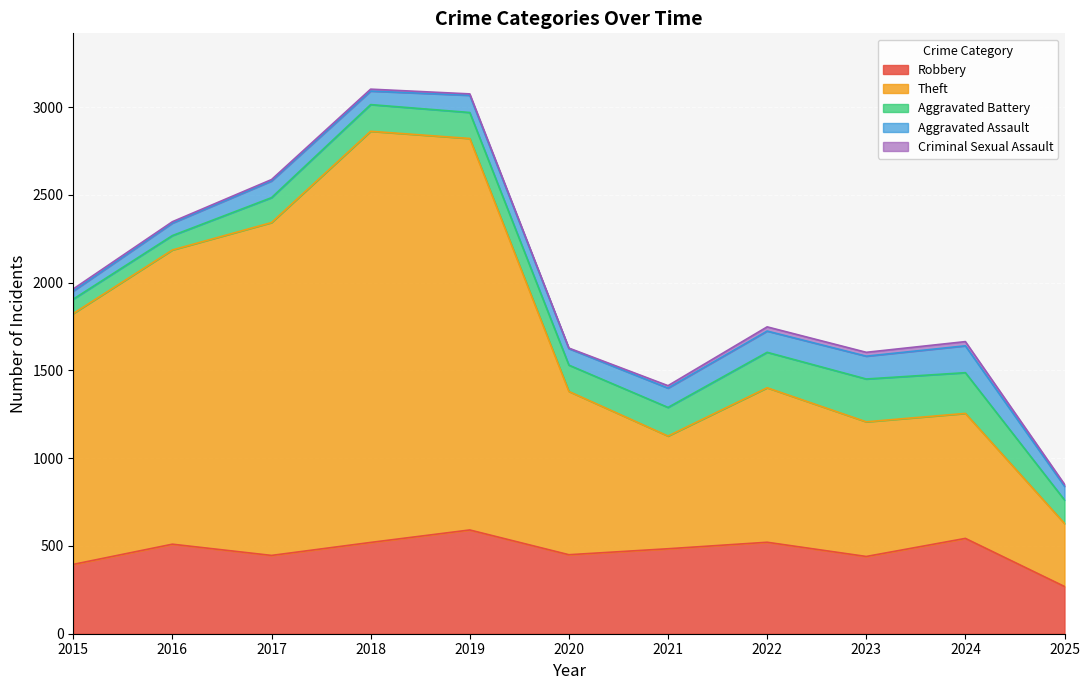

At how many categories does at least one series exceed 2006?

2